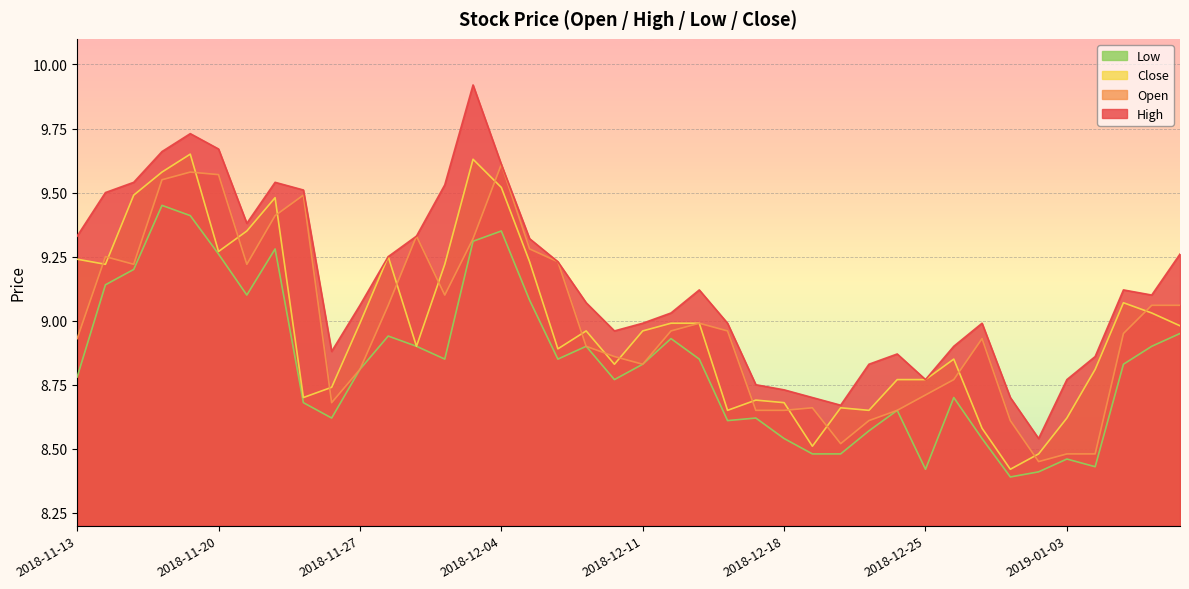

What is the label of the 35th point from the right?

2018-11-20